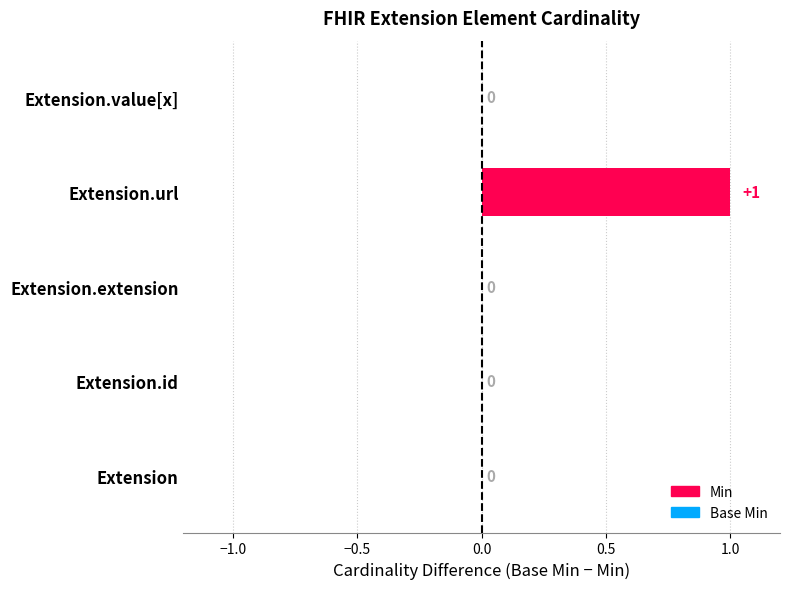

What is the maximum value shown in the chart?

1